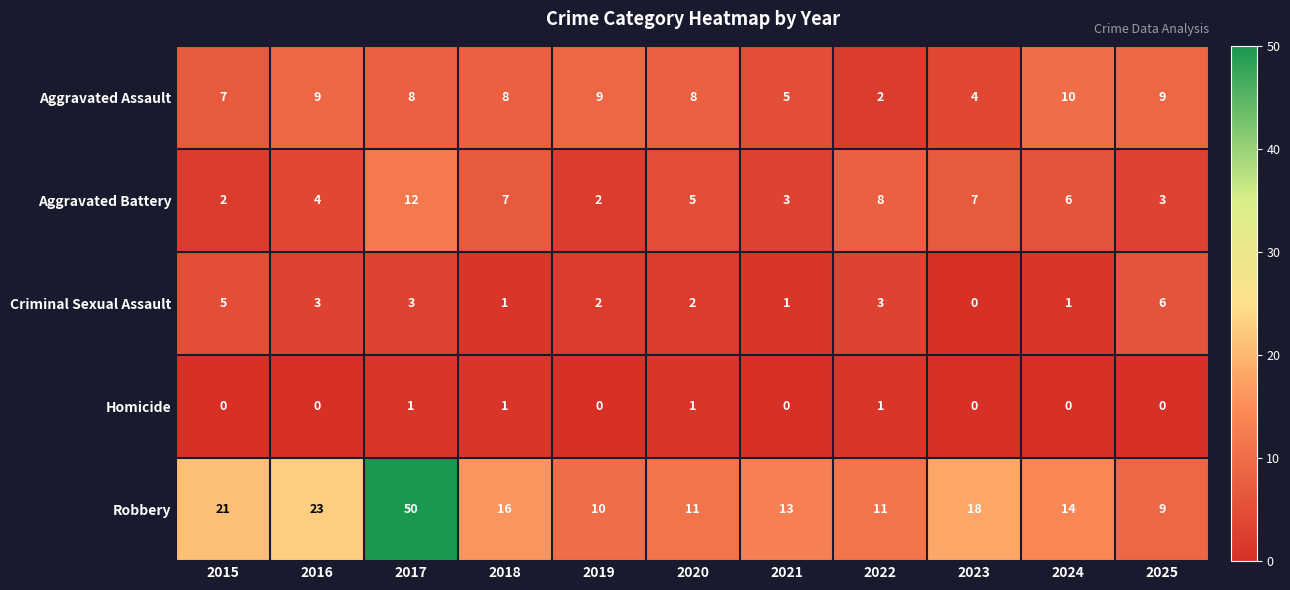

Is it true that Robbery equals 13 at 2021?

True